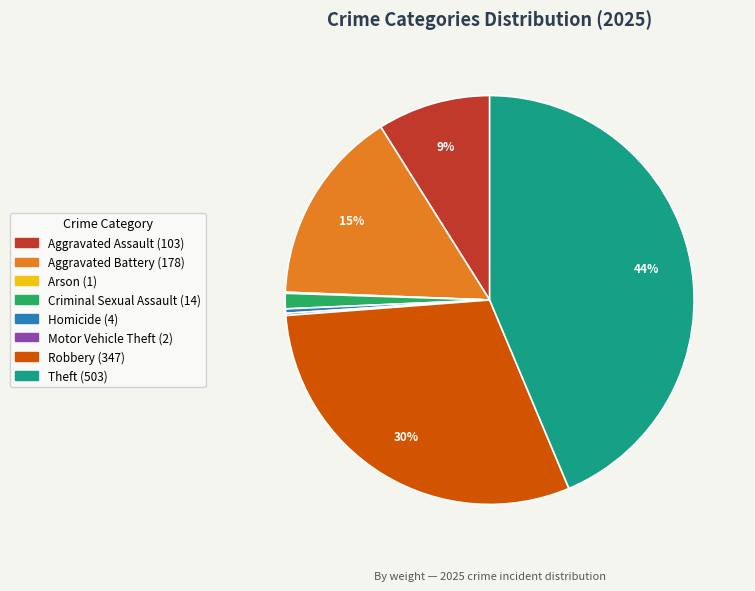

Is it true that Criminal Sexual Assault is 14% of the pie?

False